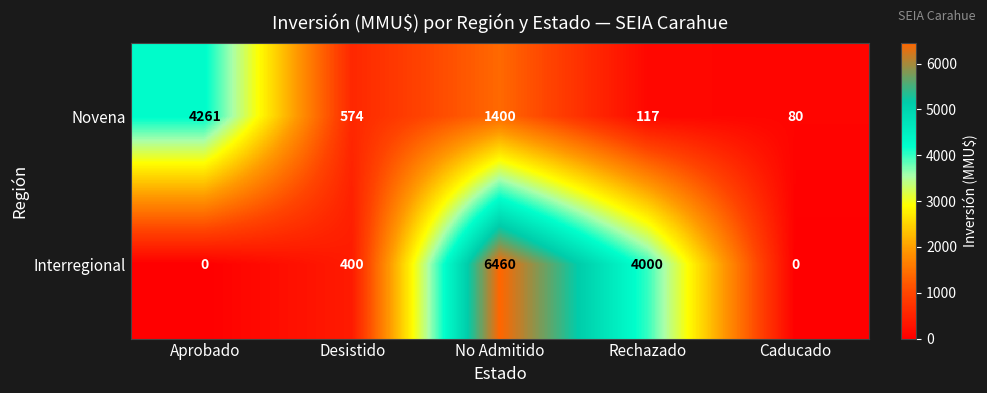

How many series are shown in this chart?

2